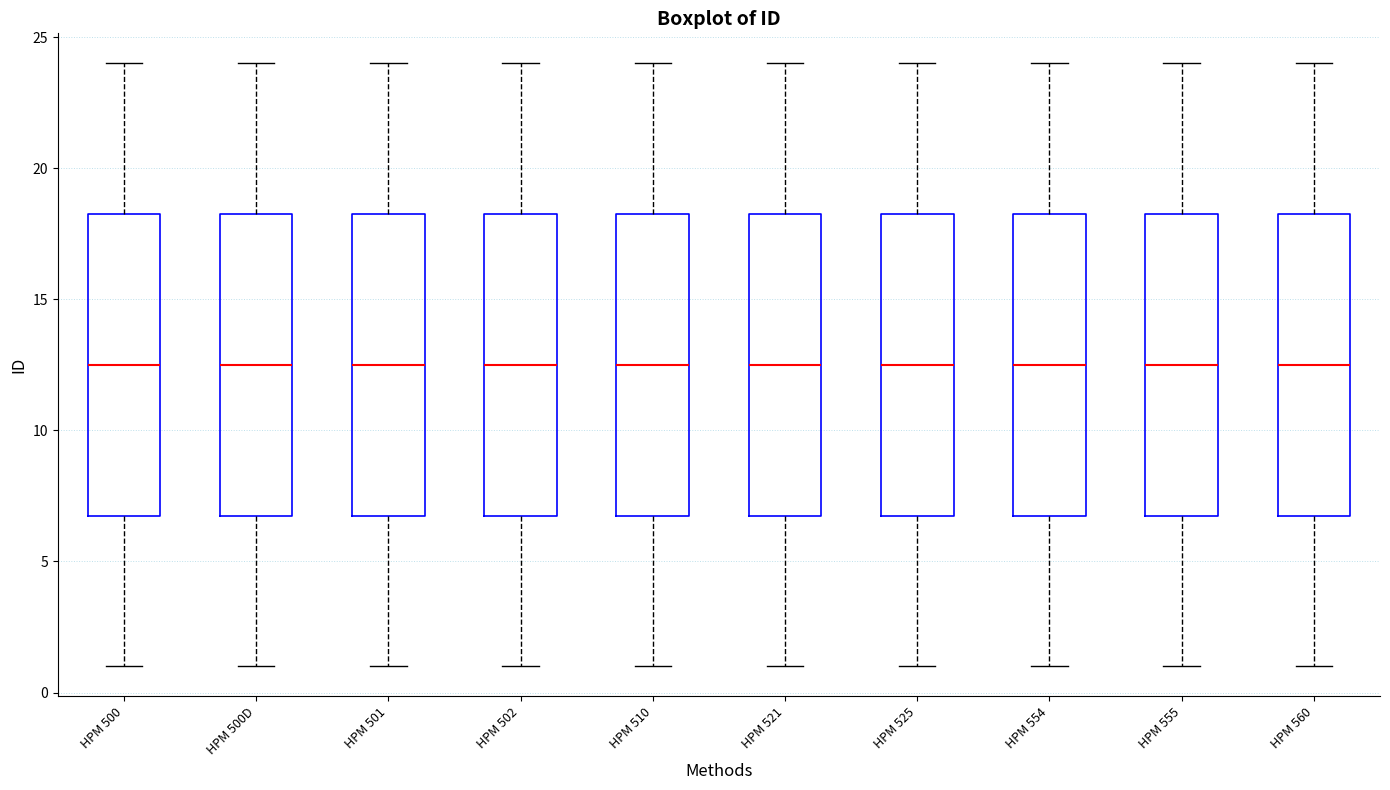

Reading left to right, transcribe this box plot: for each box, give where its median line is, the range the box spans, and where its two whiskers end, as read against the y-axis. The values are not printed on the chart, so give them approximately, as read against the axis.

HPM 500: median 12.5, box 7.0 to 18.5, whiskers 1.0 to 24.0
HPM 500D: median 12.5, box 7.0 to 18.5, whiskers 1.0 to 24.0
HPM 501: median 12.5, box 7.0 to 18.5, whiskers 1.0 to 24.0
HPM 502: median 12.5, box 7.0 to 18.5, whiskers 1.0 to 24.0
HPM 510: median 12.5, box 7.0 to 18.5, whiskers 1.0 to 24.0
HPM 521: median 12.5, box 7.0 to 18.5, whiskers 1.0 to 24.0
HPM 525: median 12.5, box 7.0 to 18.5, whiskers 1.0 to 24.0
HPM 554: median 12.5, box 7.0 to 18.5, whiskers 1.0 to 24.0
HPM 555: median 12.5, box 7.0 to 18.5, whiskers 1.0 to 24.0
HPM 560: median 12.5, box 7.0 to 18.5, whiskers 1.0 to 24.0